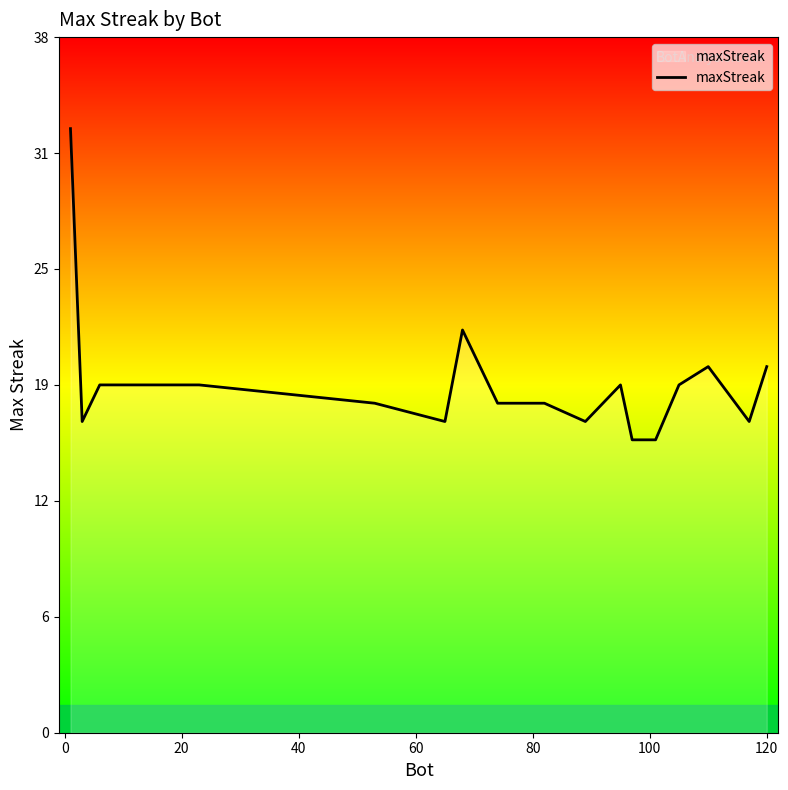

True or false: the data has more than 0 interior local peaks.

True